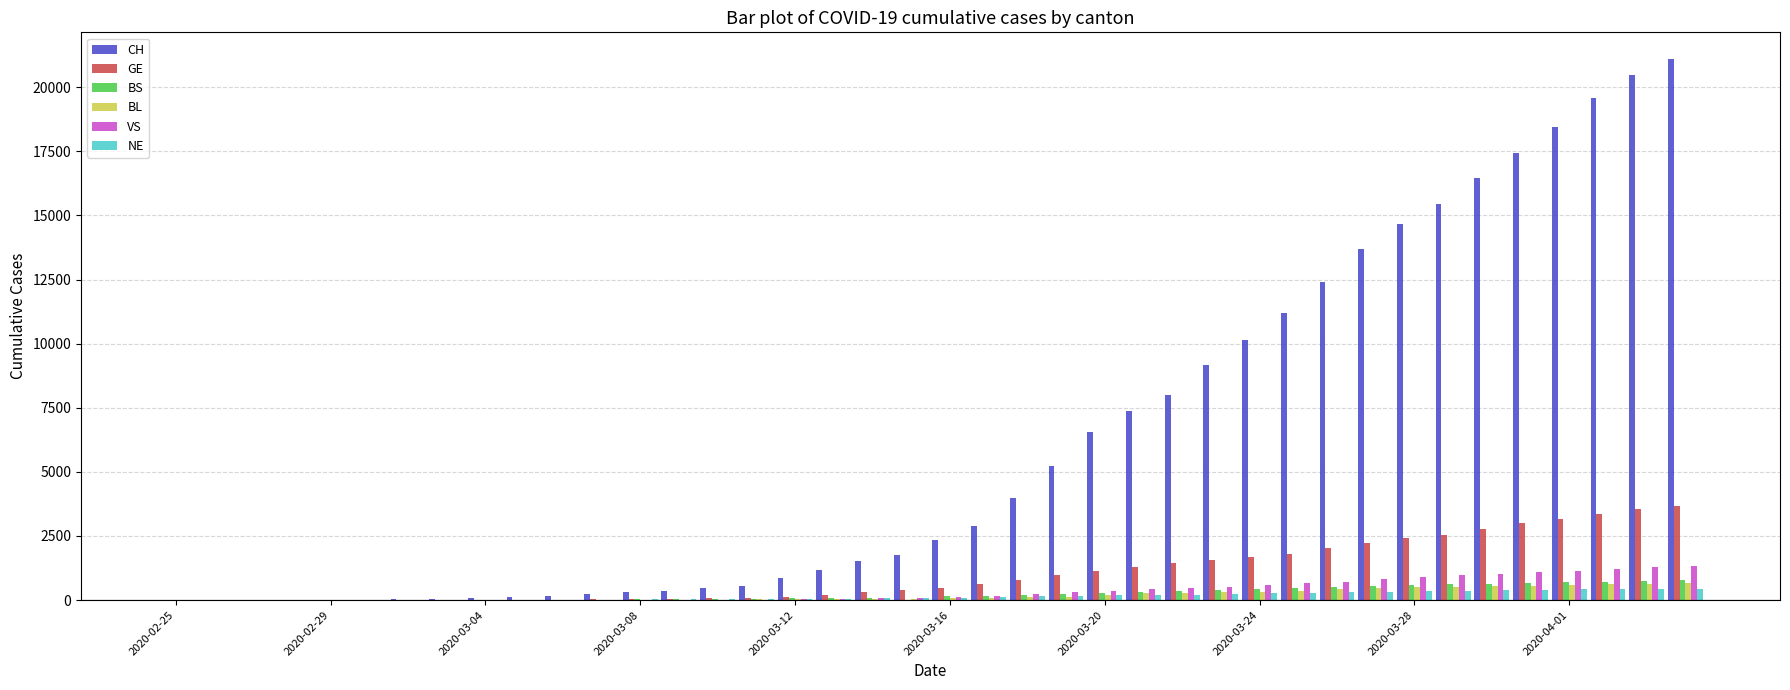

What is the sum of all NE values?

6149